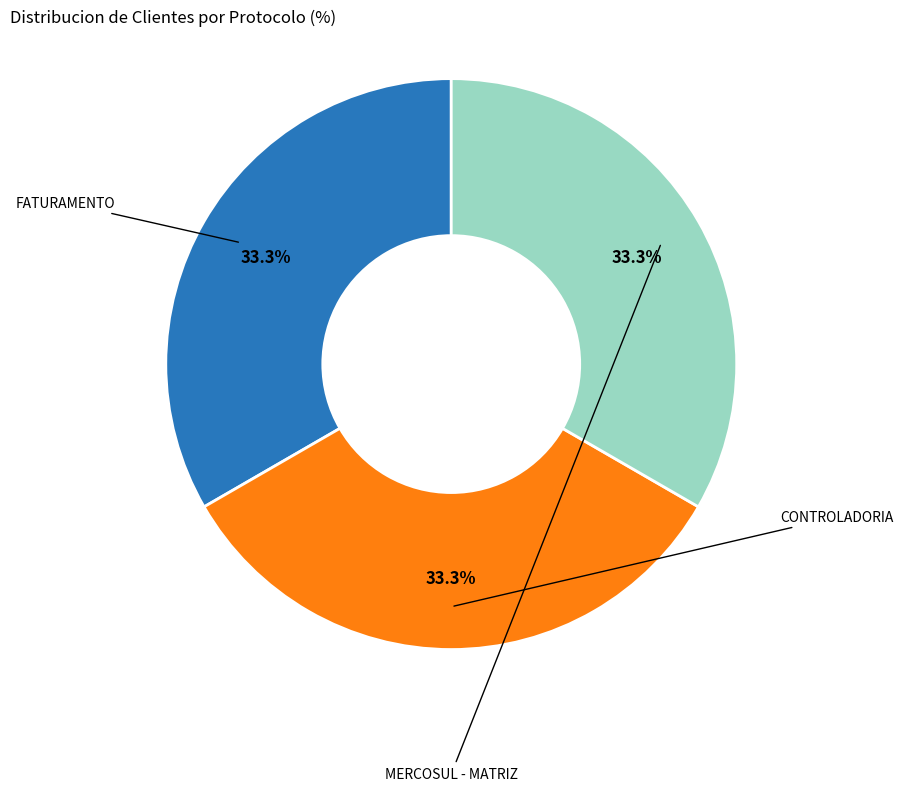

Does any single category account for the majority?

No